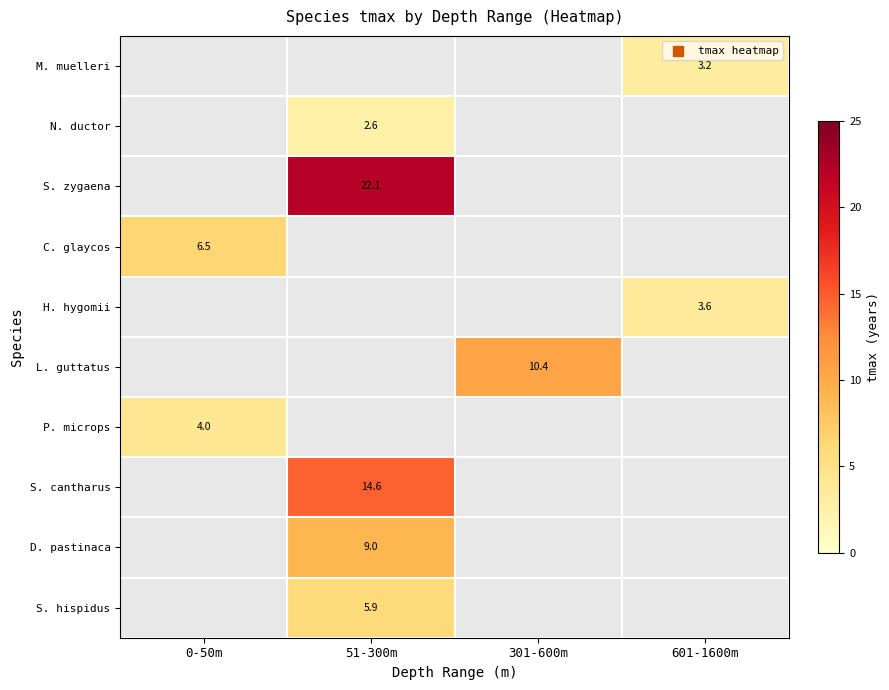

What is the greatest value displayed?

22.1